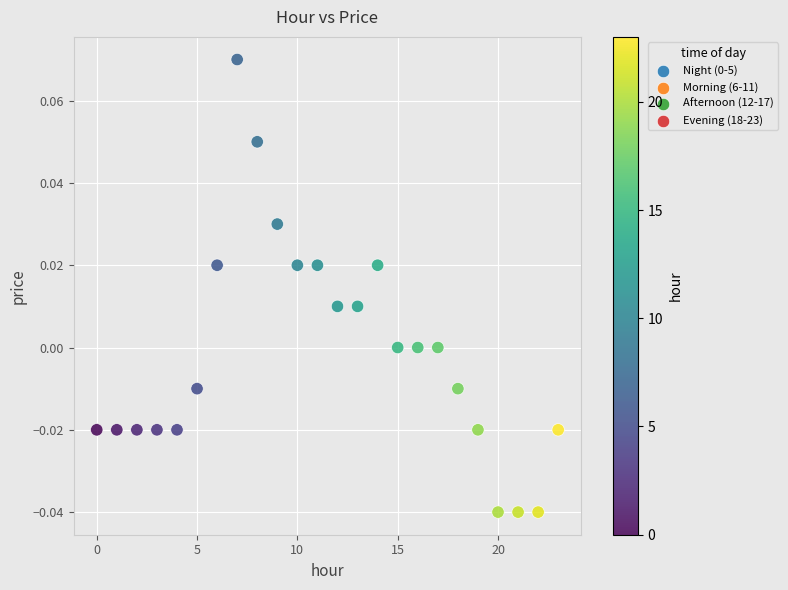

Count the number of points in this scatter plot.

24